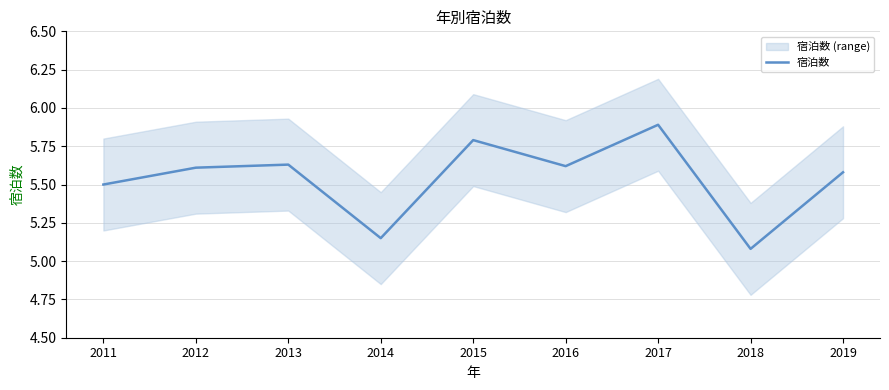

Count the number of data series in this chart.

1